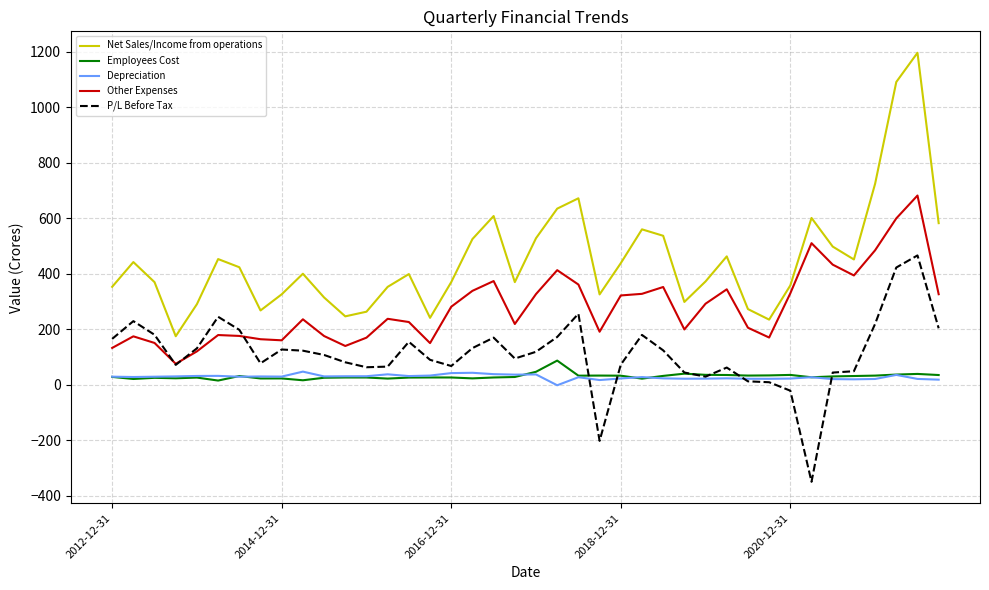

What is the sum of all Net Sales/Income from operations values?

18045.2